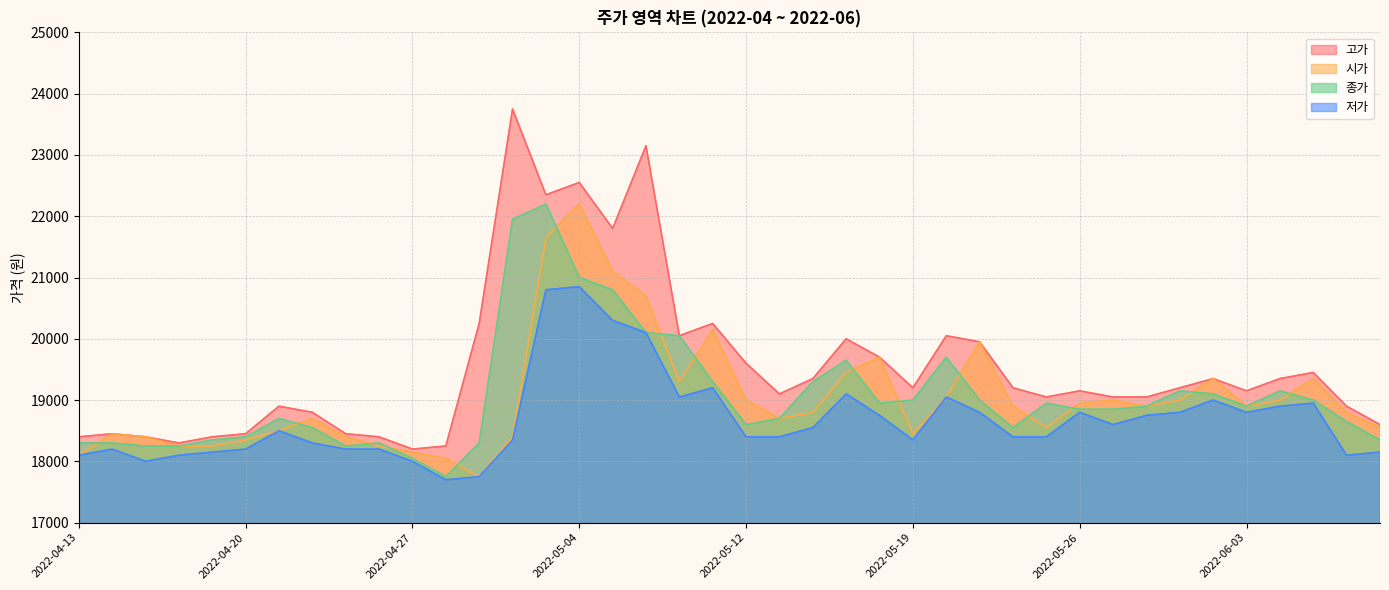

Reading right to left, extract all data points from this chart.

시가: 18550	18800	19350	19000	18900	19350	19000	18900	19000	18950	18550	18900	19950	19050	18450	19700	19450	18800	18700	19000	20150	19300	20700	21100	22200	21650	18400	17750	18050	18150	18250	18400	18700	18500	18350	18250	18250	18400	18450	18100
고가: 18600	18900	19450	19350	19150	19350	19200	19050	19050	19150	19050	19200	19950	20050	19200	19700	20000	19350	19100	19600	20250	20050	23150	21800	22550	22350	23750	20250	18250	18200	18400	18450	18800	18900	18450	18400	18300	18400	18450	18400
종가: 18350	18650	19000	19150	18900	19100	19150	18900	18850	18850	18950	18550	19000	19700	19000	18950	19650	19300	18700	18600	19300	20050	20100	20800	21000	22200	21950	18300	17750	18050	18300	18250	18550	18700	18400	18350	18250	18250	18300	18300
저가: 18150	18100	18950	18900	18800	19000	18800	18750	18600	18800	18400	18400	18800	19050	18350	18750	19100	18550	18400	18400	19200	19050	20100	20300	20850	20800	18350	17750	17700	18000	18200	18200	18300	18500	18200	18150	18100	18000	18200	18100